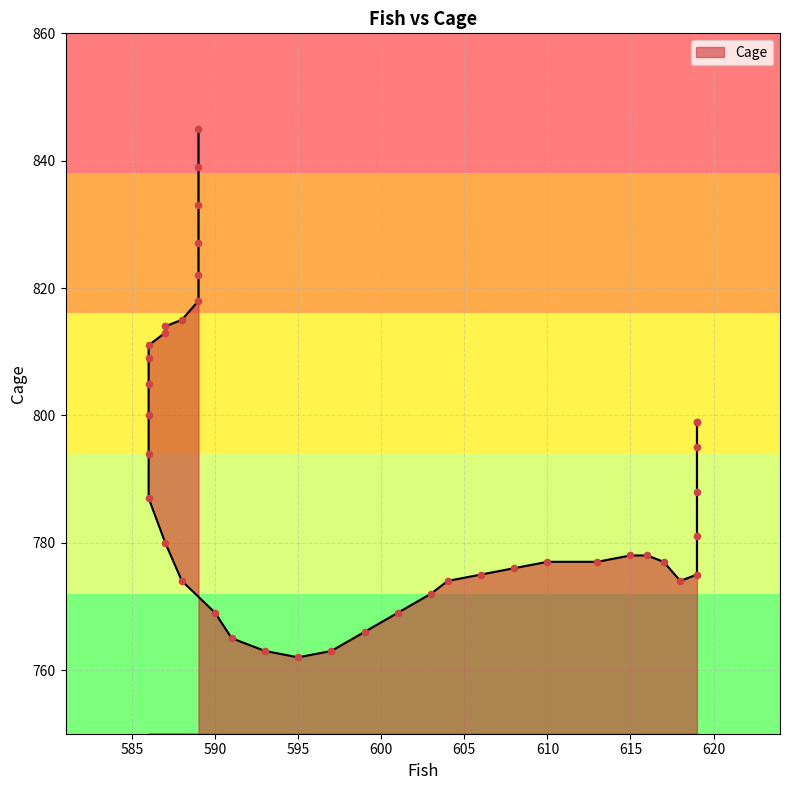

What is the change in value from 591 to 588?

+9